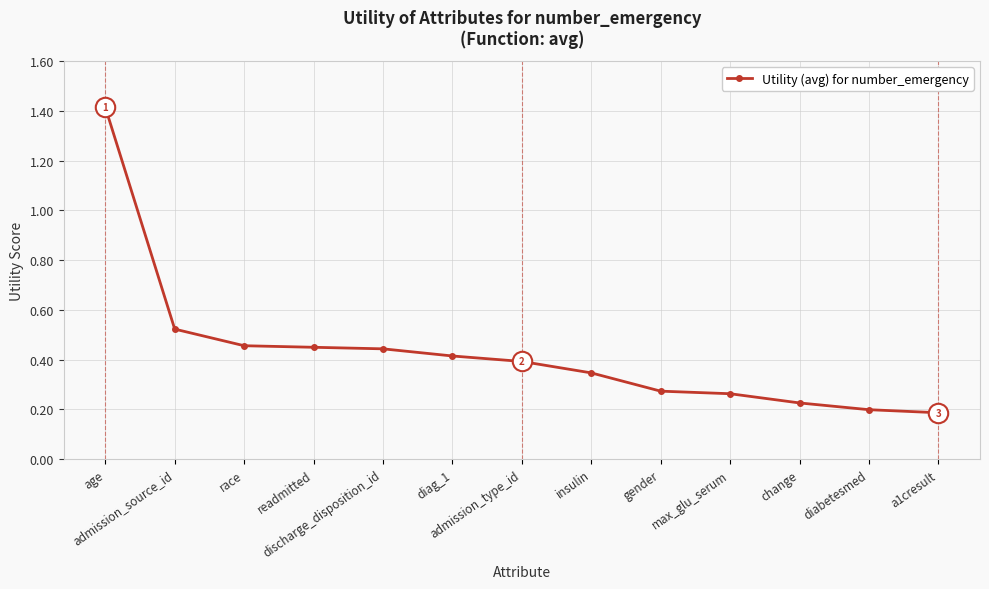

What is the sum of all values?

5.6